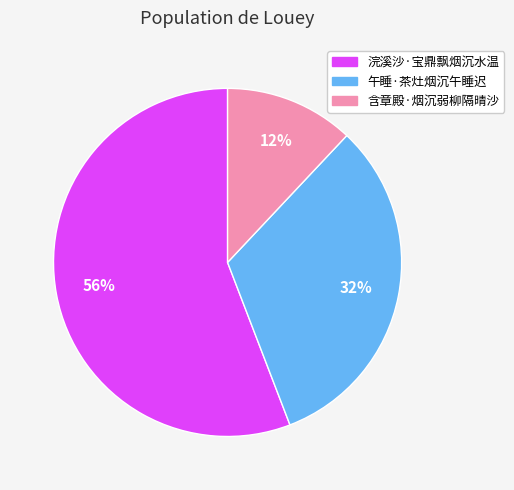

Combined, do 浣溪沙·宝鼎飘烟沉水温 and 含章殿·烟沉弱柳隔晴沙 account for over 50%?

Yes